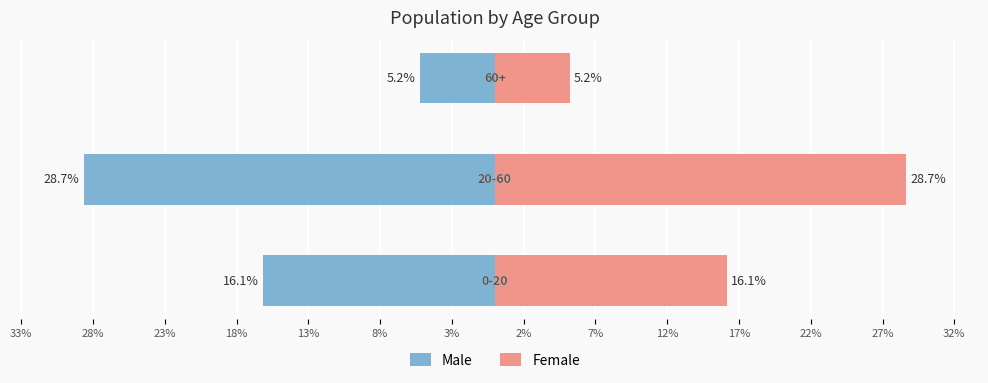

At 33%, list the series in order from largest to smallest.

Female, Male